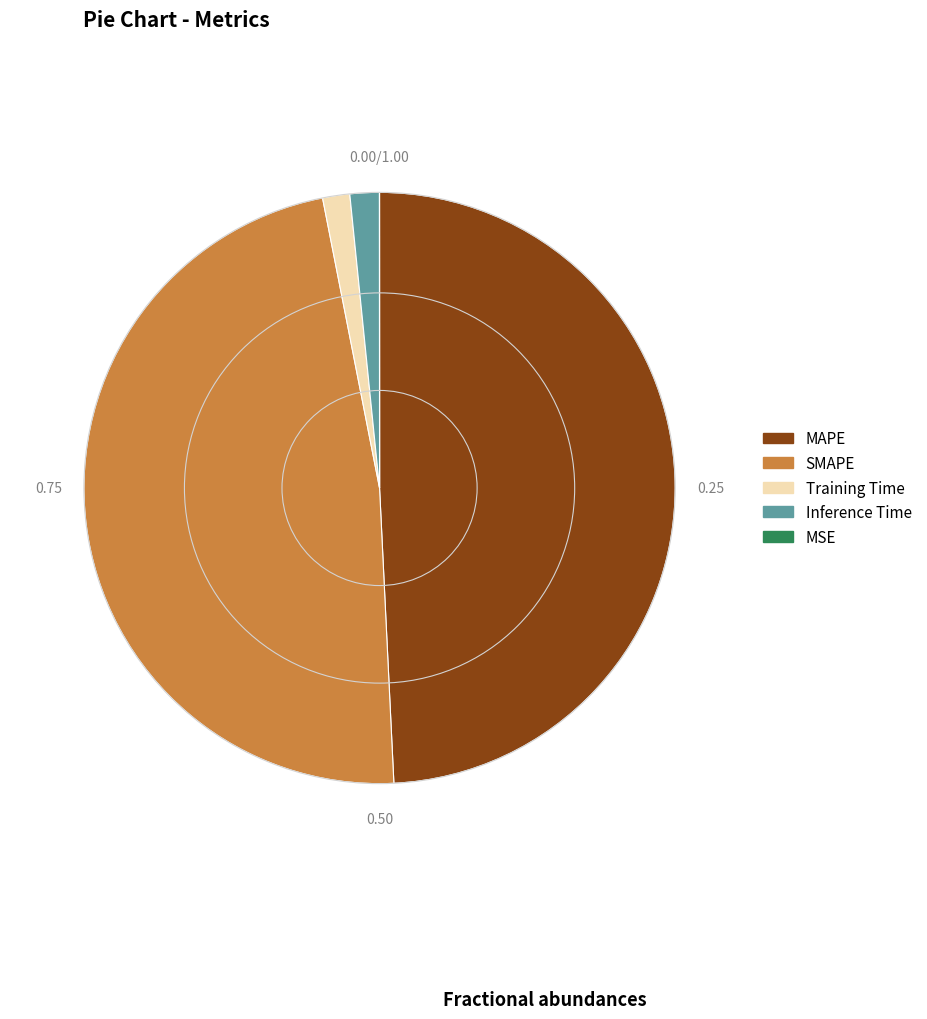

Which category has the biggest portion of the pie?

MAPE